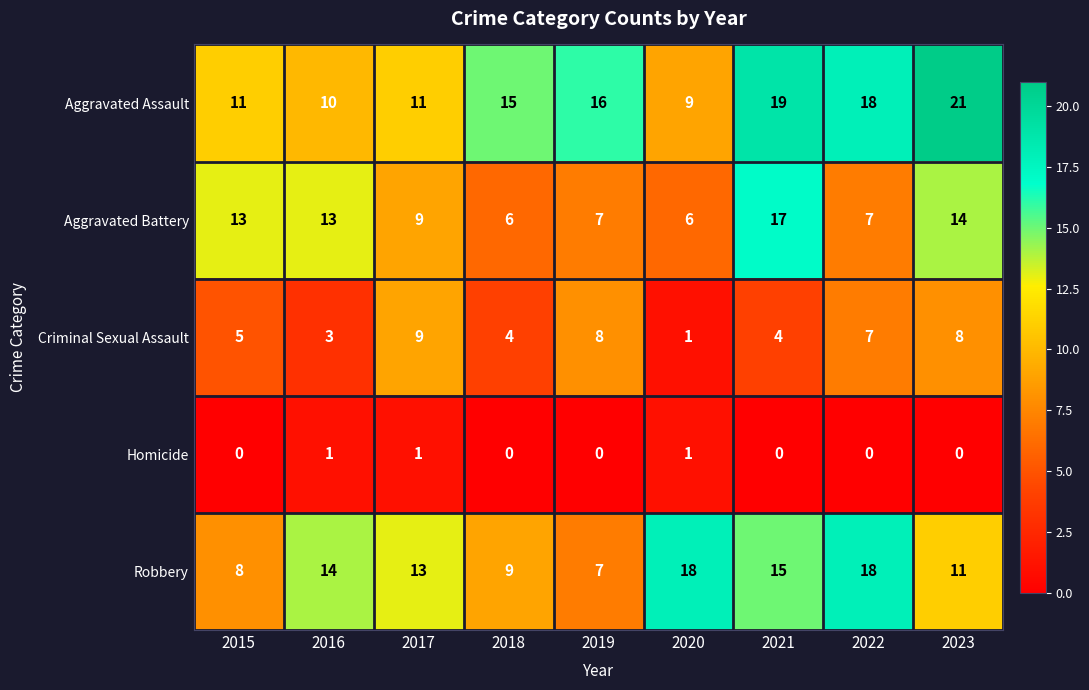

Is it true that Criminal Sexual Assault equals 3 at 2015?

False